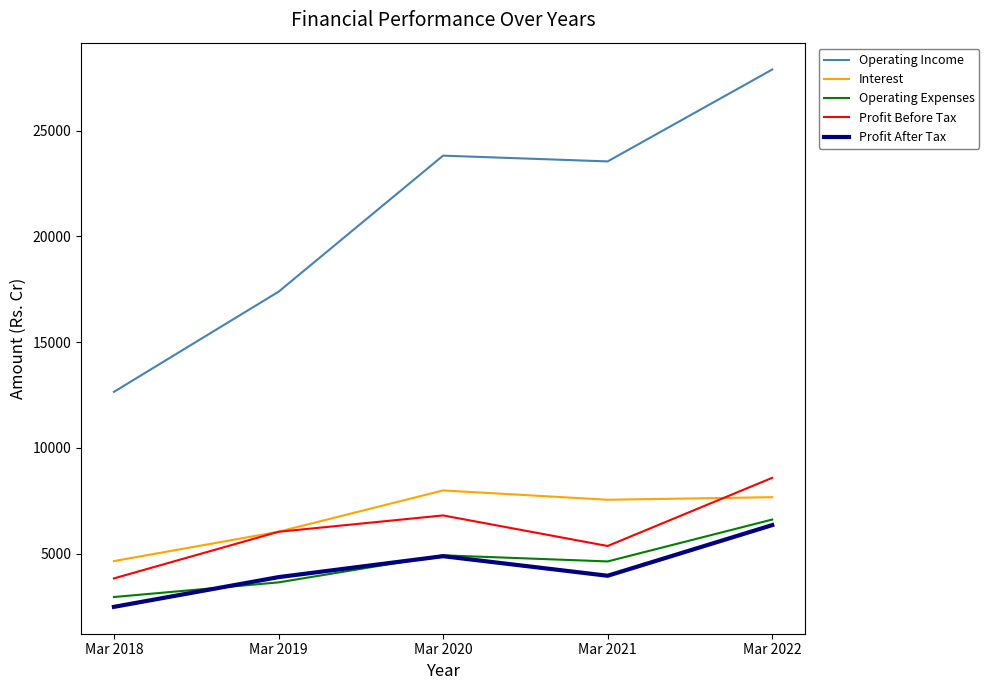

Is it true that Profit Before Tax equals 5362.9 at Mar 2021?

True